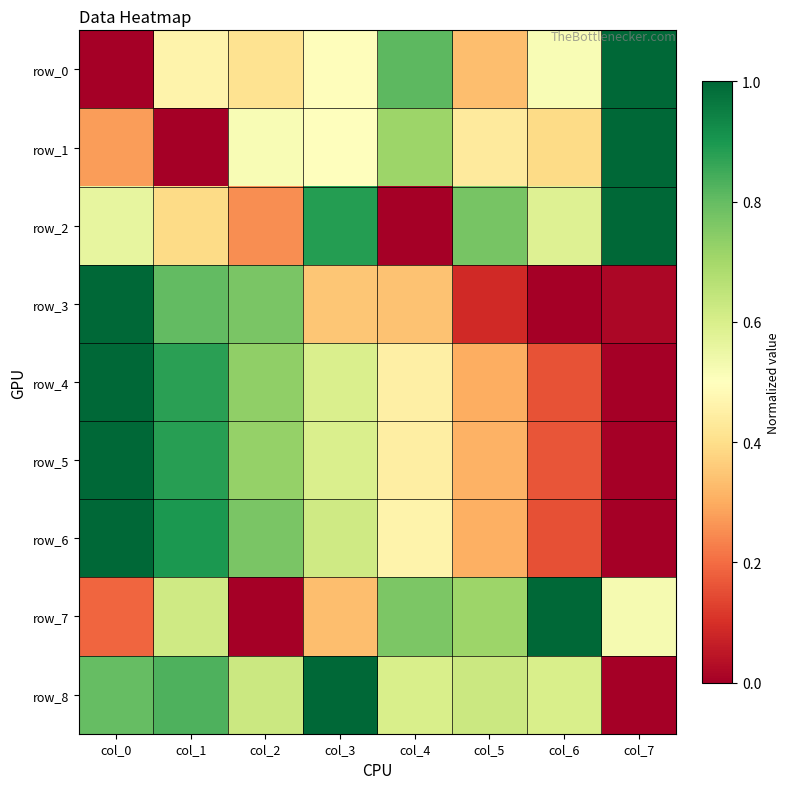

Between col_2 and col_6, which is larger?

col_6